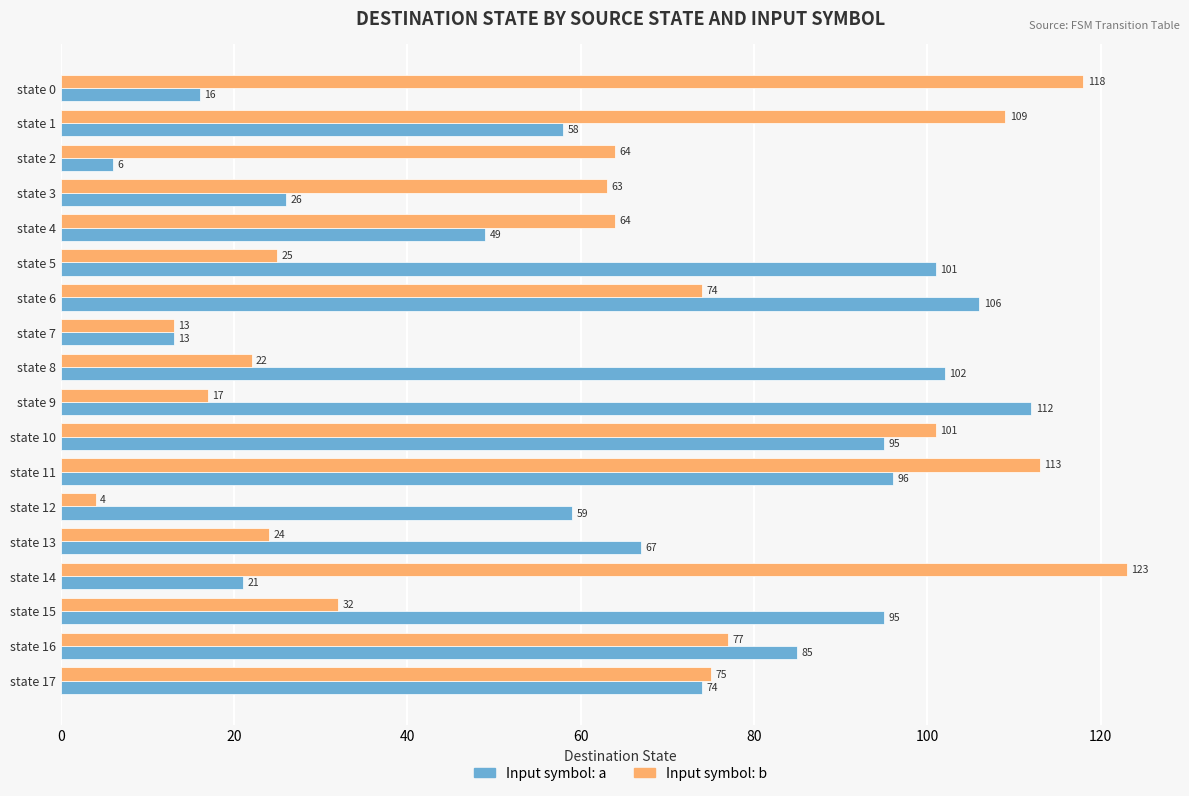

Which category has the lowest value in the Input symbol: a series?

state 2